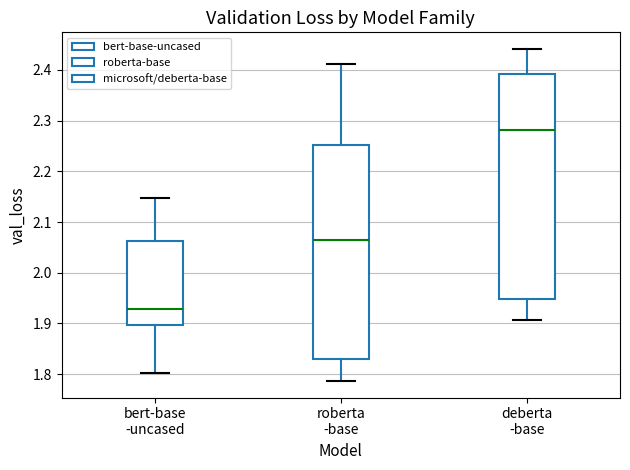

Where is the upper edge of the box for deberta -base on the y-axis? The values are not printed on the chart, so give them approximately, as read against the axis.

2.39